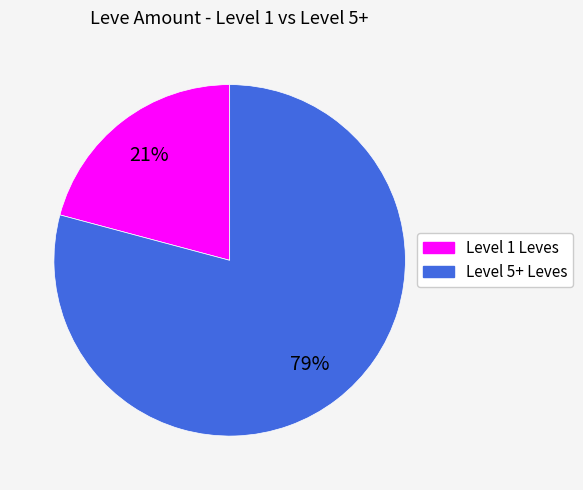

Is there any slice that represents more than half of the pie?

Yes